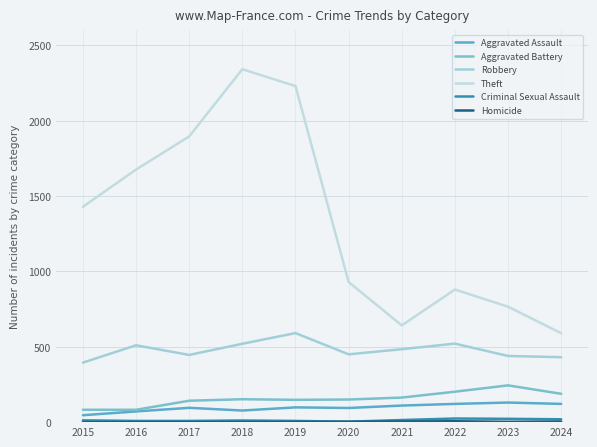

Rank the series by their maximum value, from lowest to highest.

Homicide, Criminal Sexual Assault, Aggravated Assault, Aggravated Battery, Robbery, Theft